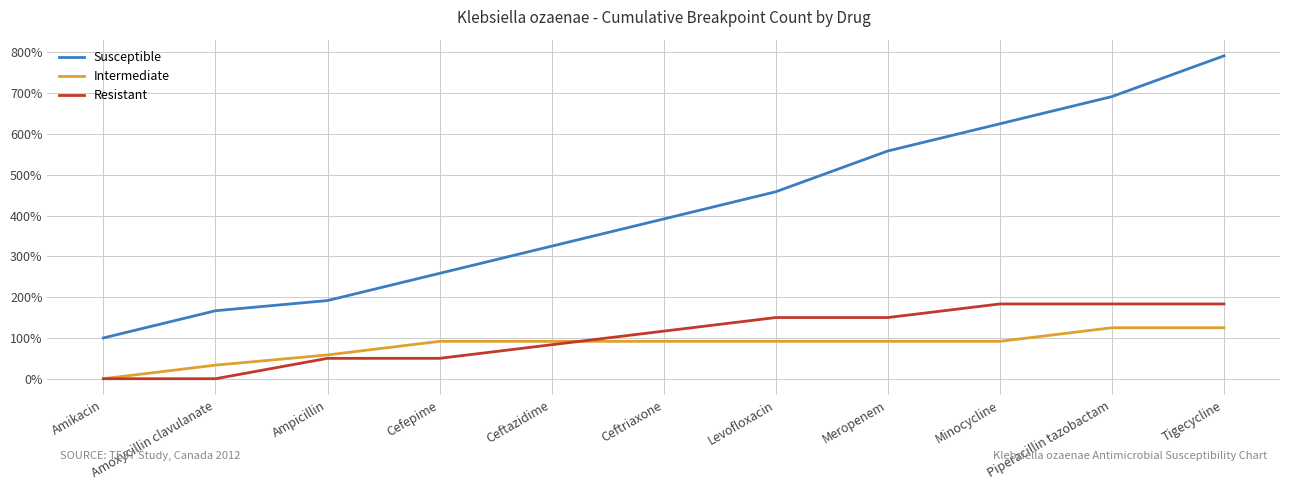

What position from the right is Piperacillin tazobactam?

2